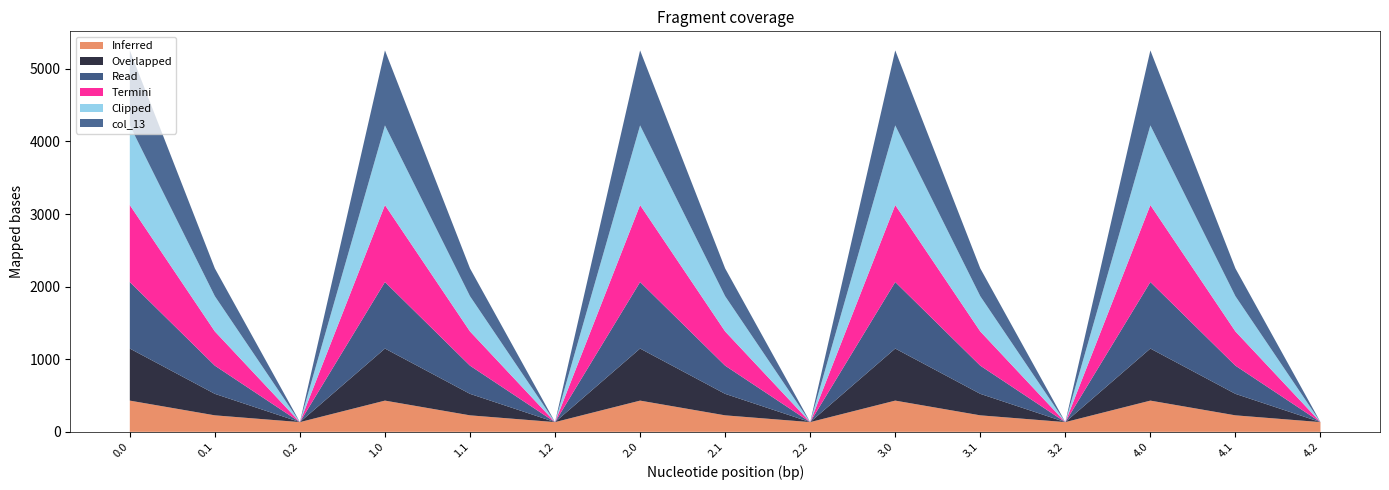

Reading right to left, list all the values displayed in this chart.

col_8: 134.2	227.5	430.3	134.2	227.5	430.3	134.2	227.5	430.3	134.2	227.5	430.3	134.2	227.5	430.3
col_9: 0.0	295.9	716.9	0.0	295.9	716.9	0.0	295.9	716.9	0.0	295.9	716.9	0.0	295.9	716.9
col_10: 0.0	388.1	916.2	0.0	388.1	916.2	0.0	388.1	916.2	0.0	388.1	916.2	0.0	388.1	916.2
col_11: 0.0	471.7	1060.3	0.0	471.7	1060.3	0.0	471.7	1060.3	0.0	471.7	1060.3	0.0	471.7	1060.3
col_12: 0.0	485.4	1096.7	0.0	485.4	1096.7	0.0	485.4	1096.7	0.0	485.4	1096.7	0.0	485.4	1096.7
col_13: 0.0	382.7	1032.9	0.0	382.7	1032.9	0.0	382.7	1032.9	0.0	382.7	1032.9	0.0	382.7	1032.9